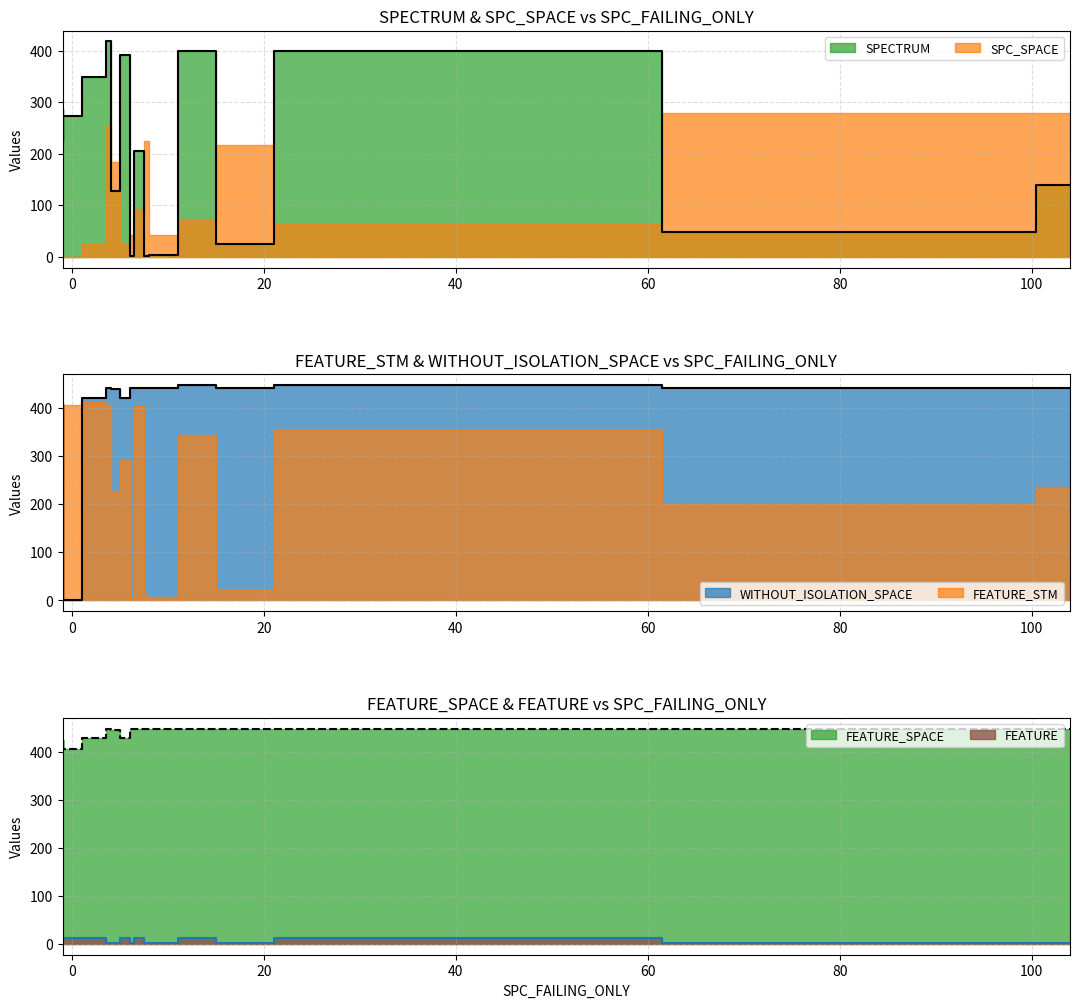

What is the sum of all WITHOUT_ISOLATION_SPACE values?

6532